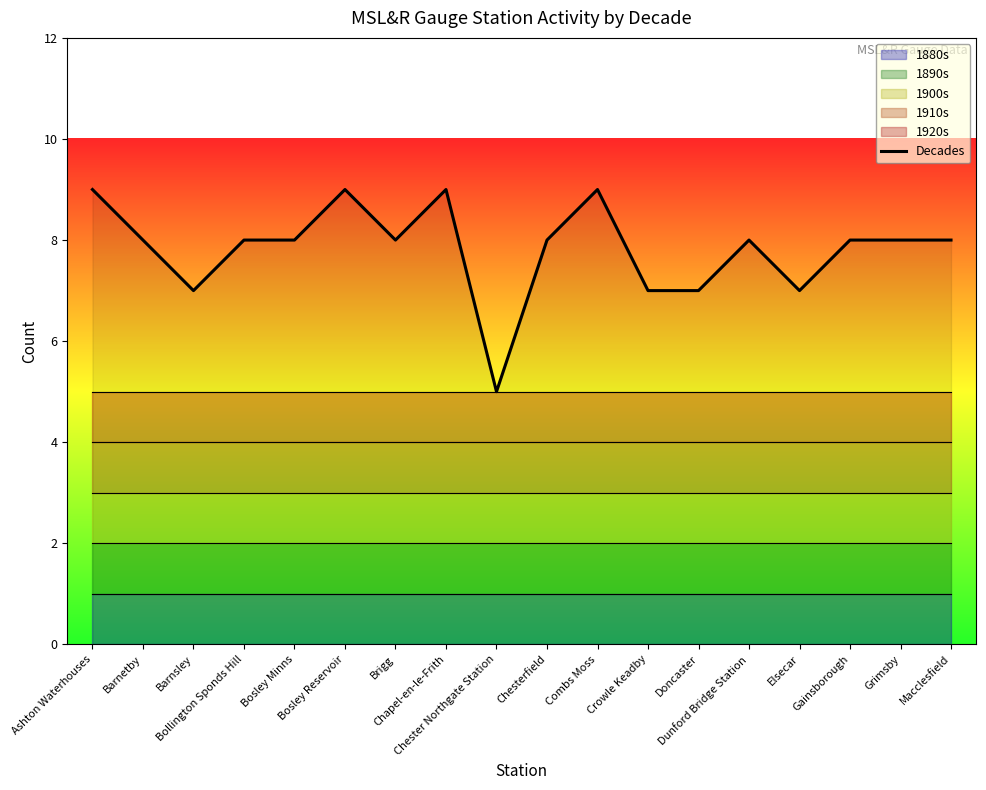

At which category does the data reach its first local peak?

Bosley Reservoir